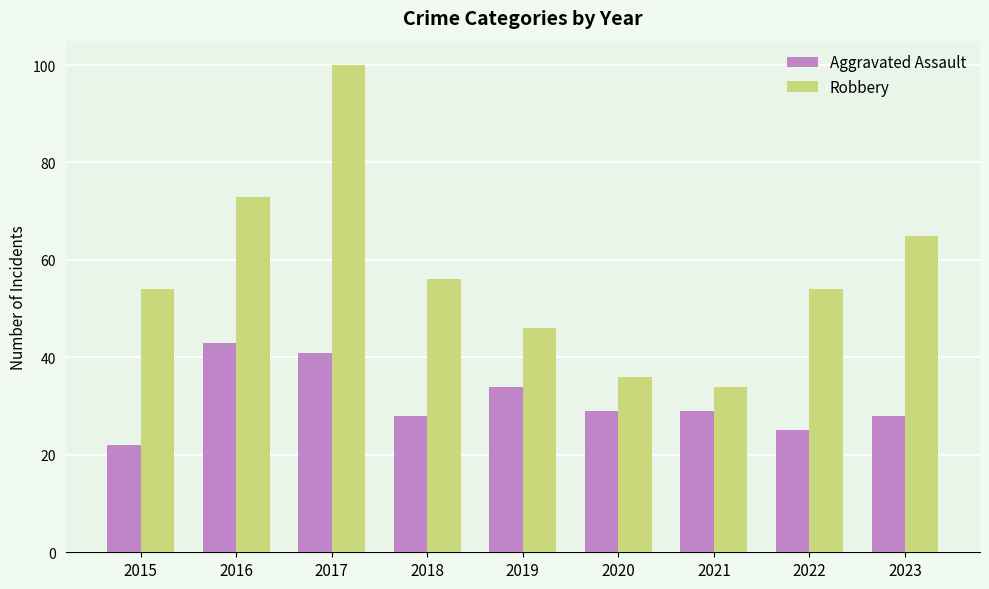

At 2017, list the series in order from largest to smallest.

Robbery, Aggravated Assault